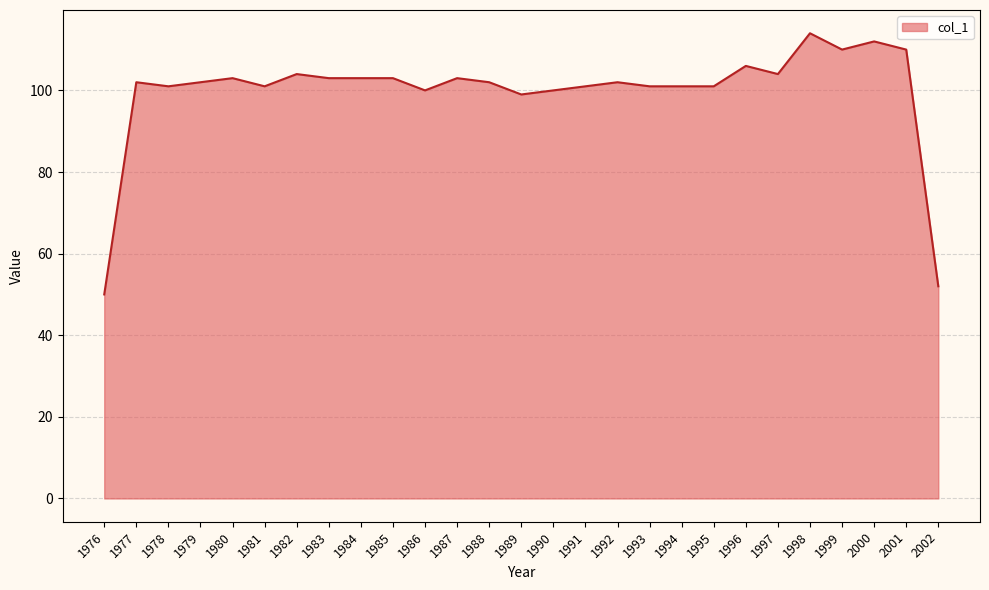

Does the chart display data point markers on the line(s)?

No